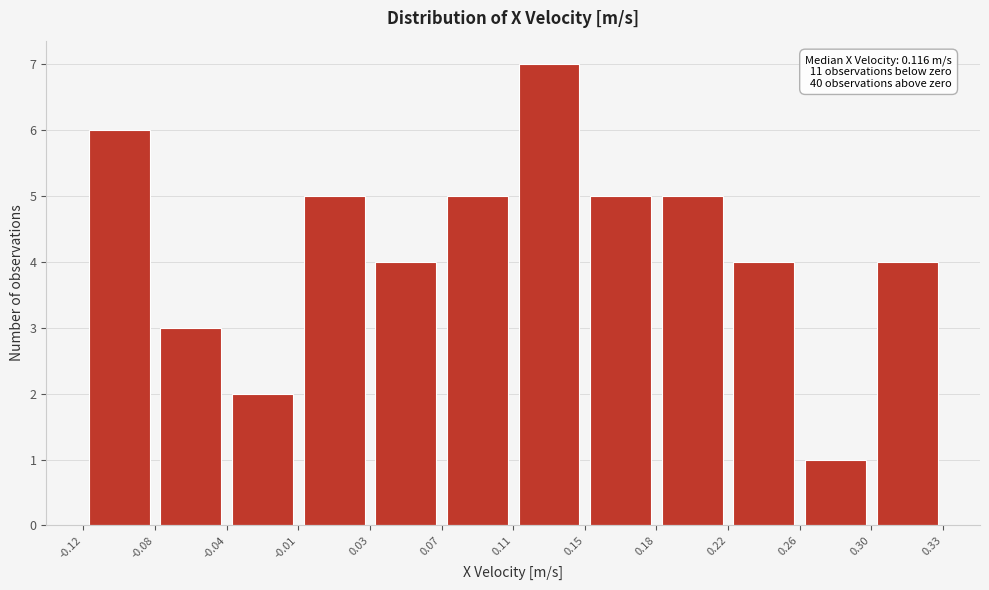

Over which range of the x-axis is the bar tallest?

0.11 to 0.15